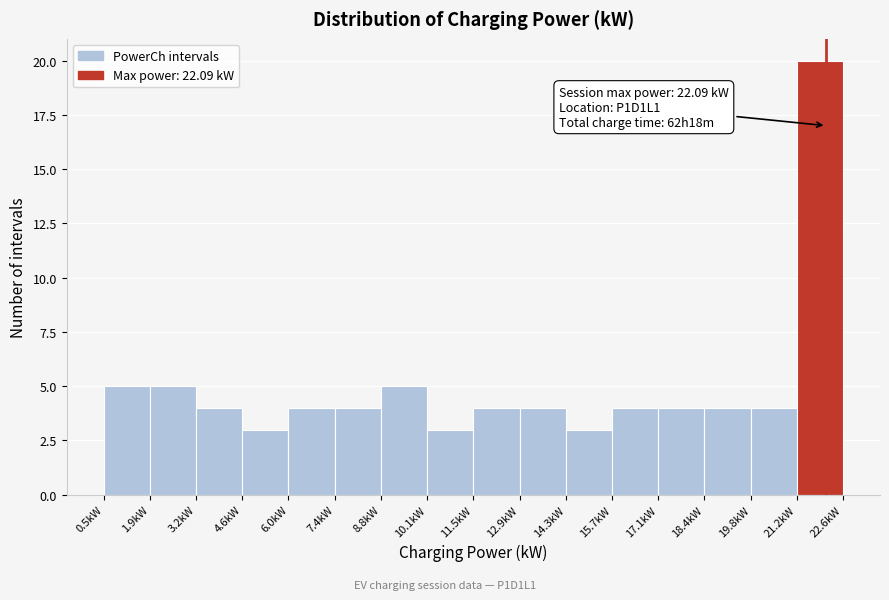

Over which range of the x-axis is the bar tallest?

21.2 to 22.6